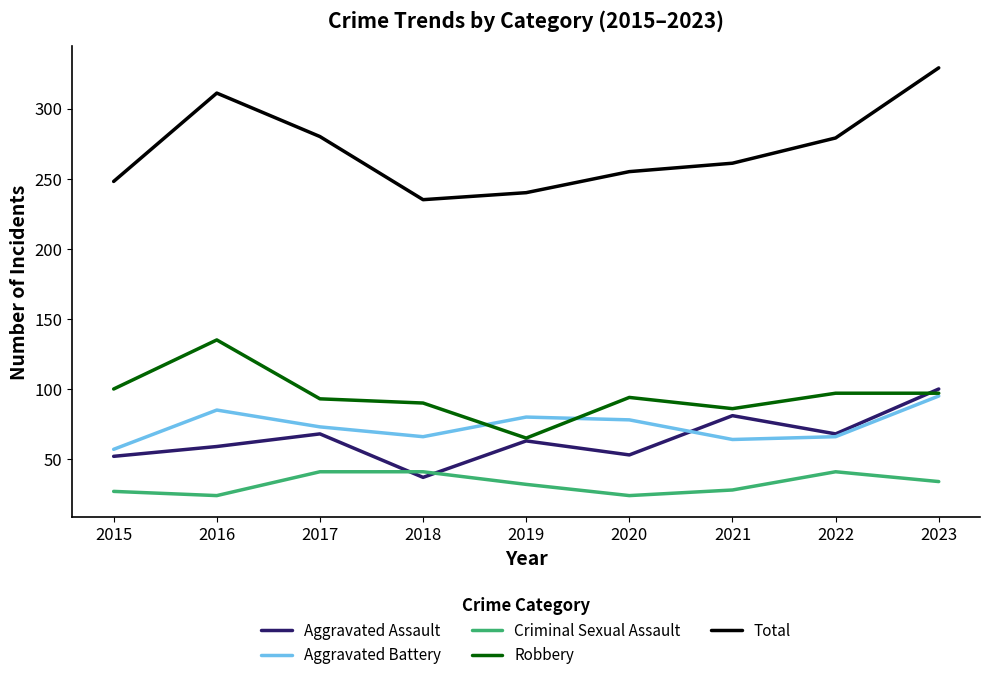

What is the approximate value of Aggravated Assault at 2015, to the nearest 5?

50